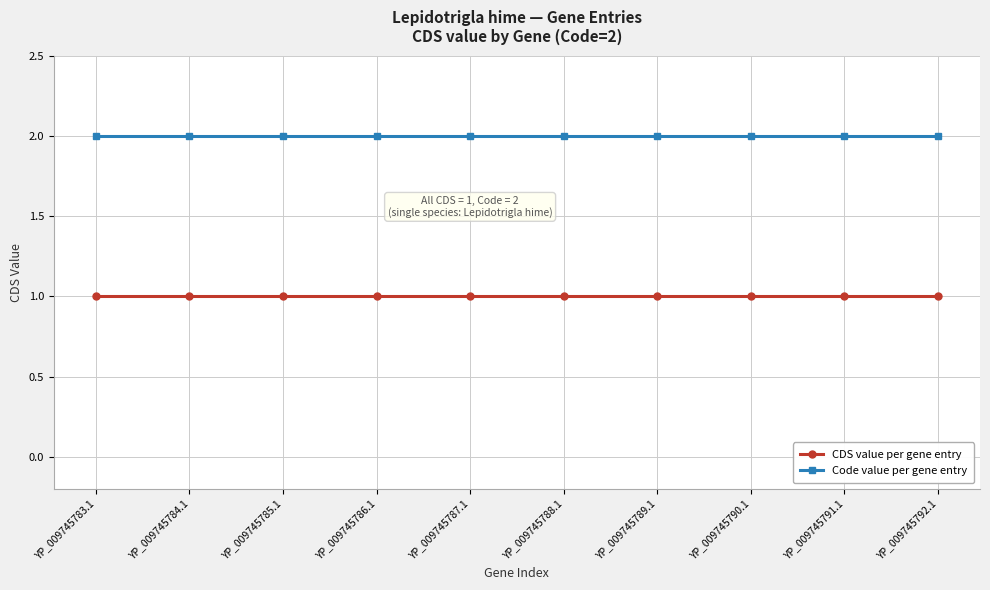

At YP_009745783.1, list the series in order from smallest to largest.

CDS value per gene entry, Code value per gene entry